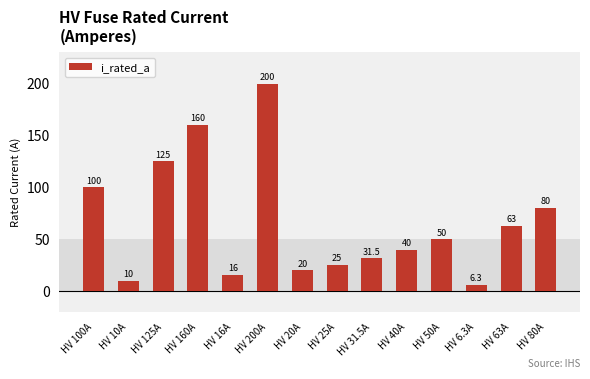

Rank the categories by value from highest to lowest.

HV 200A, HV 160A, HV 125A, HV 100A, HV 80A, HV 63A, HV 50A, HV 40A, HV 31.5A, HV 25A, HV 20A, HV 16A, HV 10A, HV 6.3A